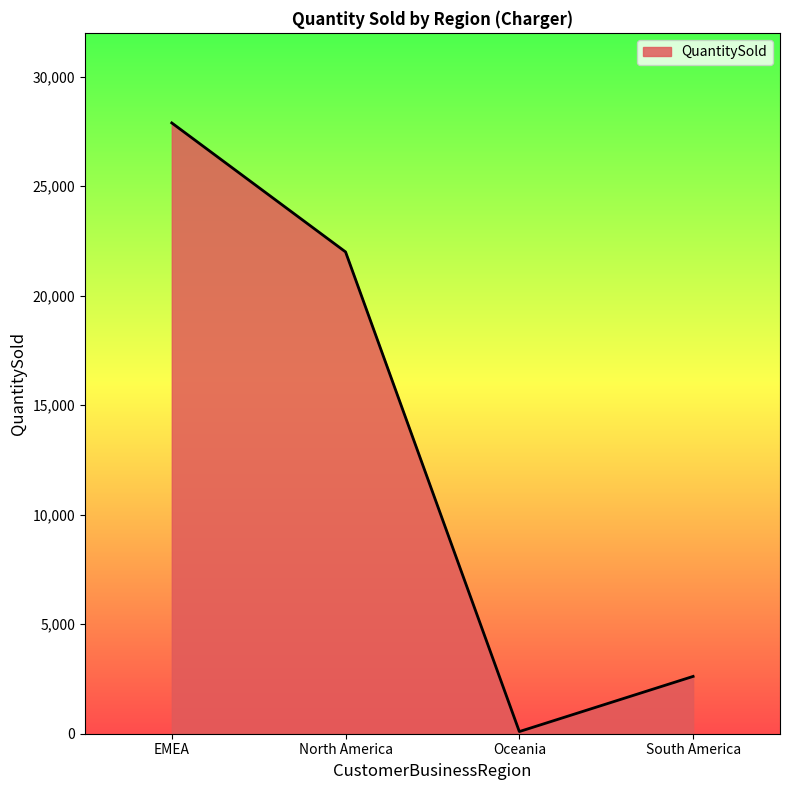

What is the sum of all values?

52600